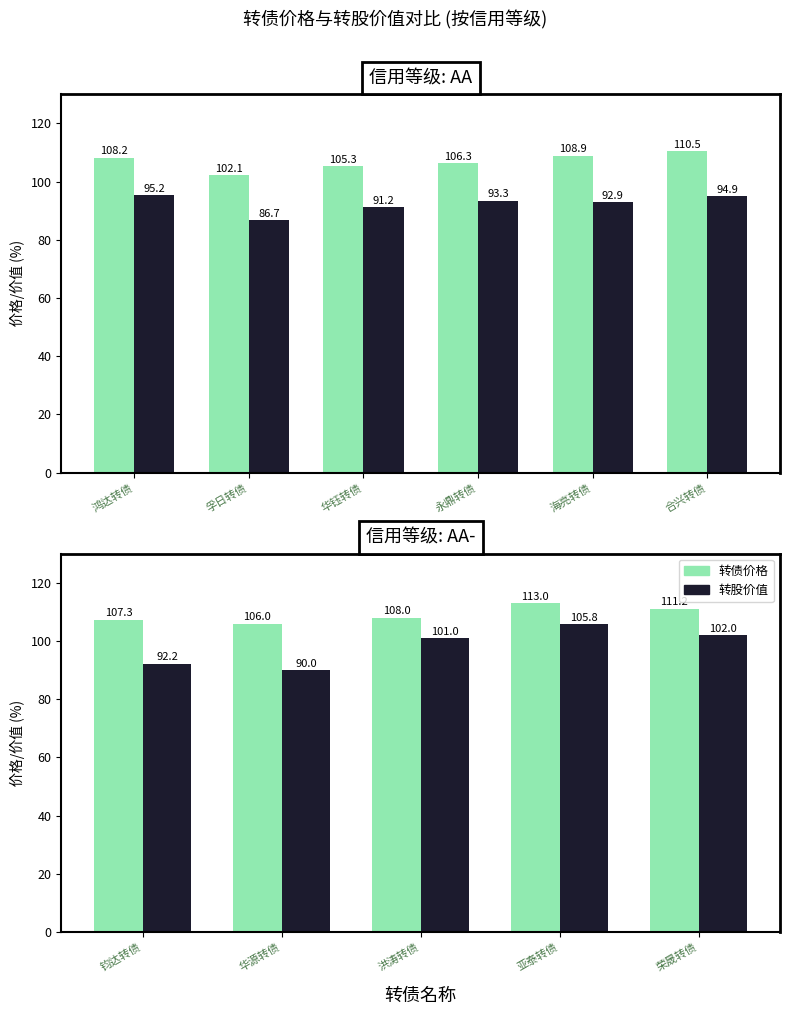

Which series changed the most between 洪涛转债 and 荣晟转债?

转债价格